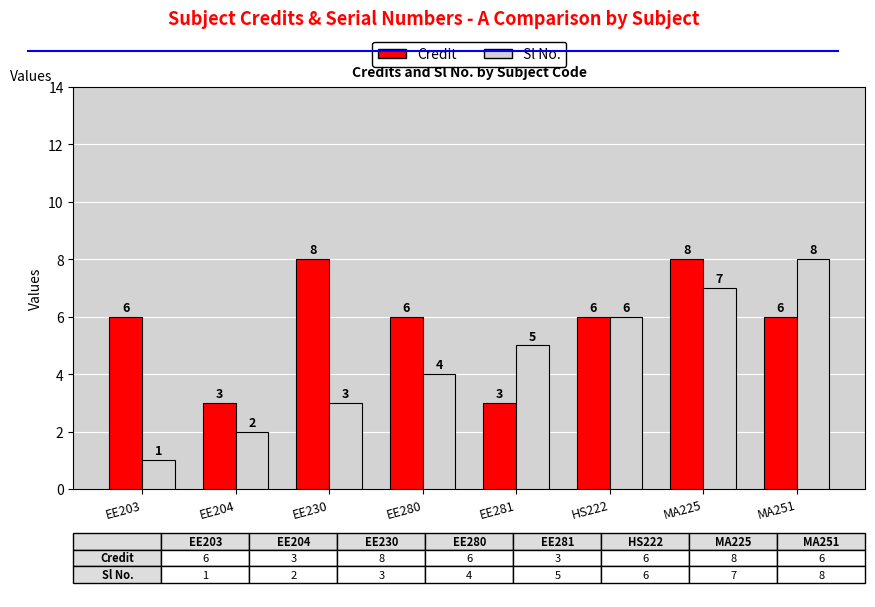

Reading right to left, extract all data points from this chart.

Credit: 6	8	6	3	6	8	3	6
Sl No.: 8	7	6	5	4	3	2	1